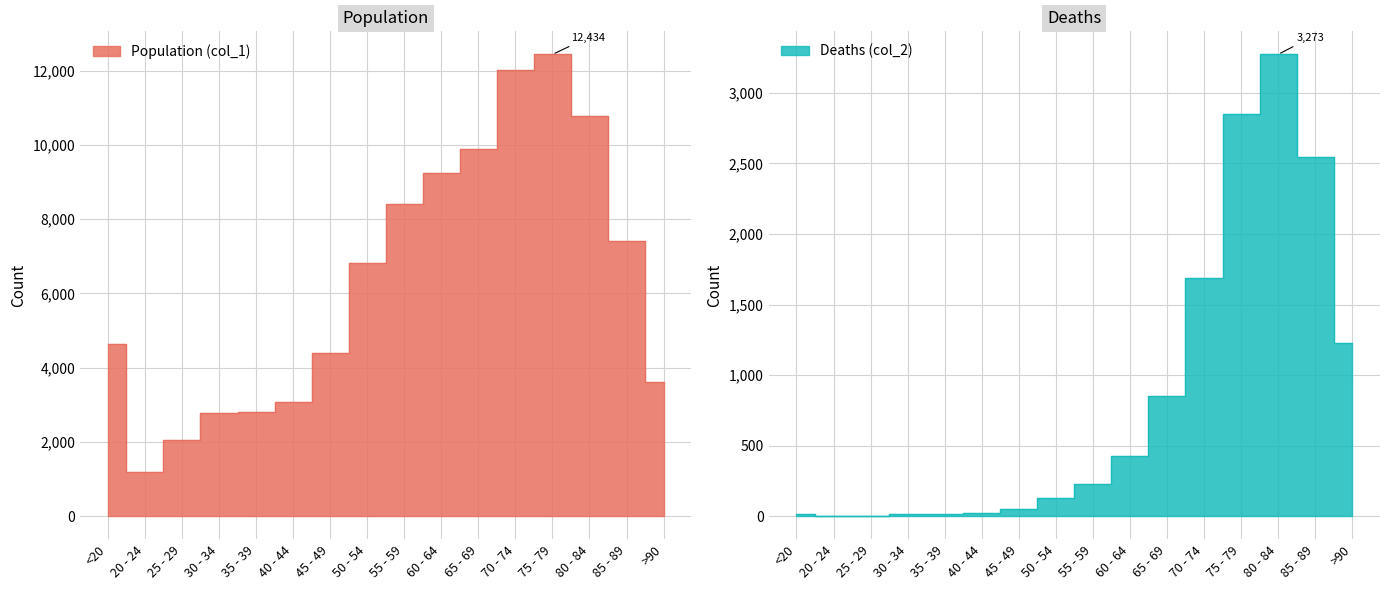

At which category does Population (col_1) reach its first local peak?

75 - 79